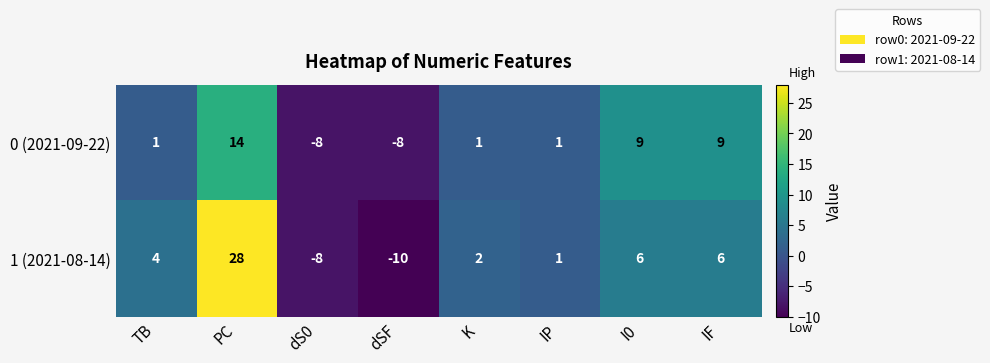

At which category does the chart reach its peak across all series?

PC